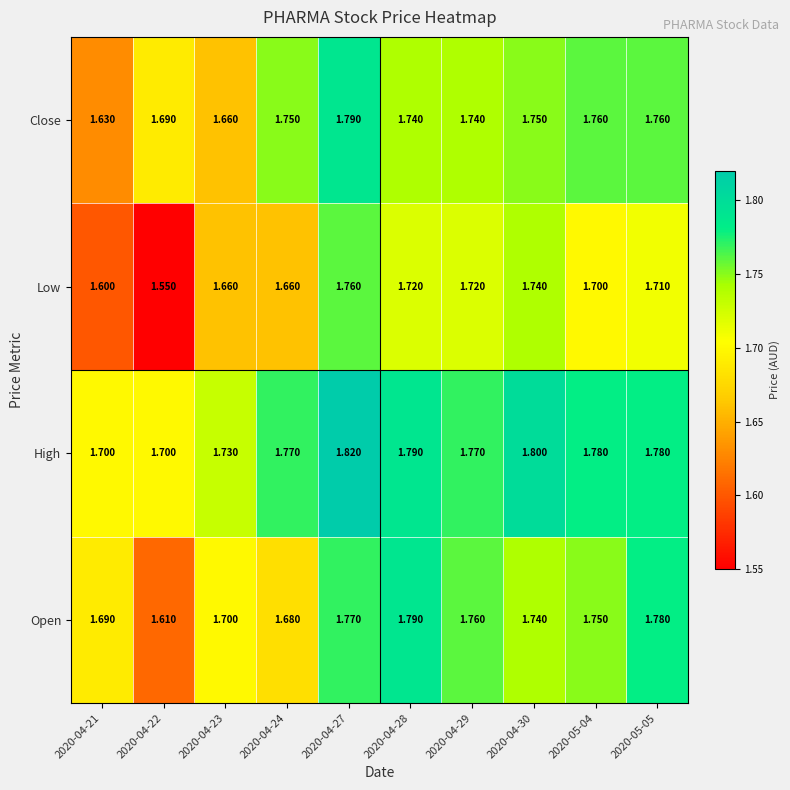

Which series has the largest range (max minus min)?

Low